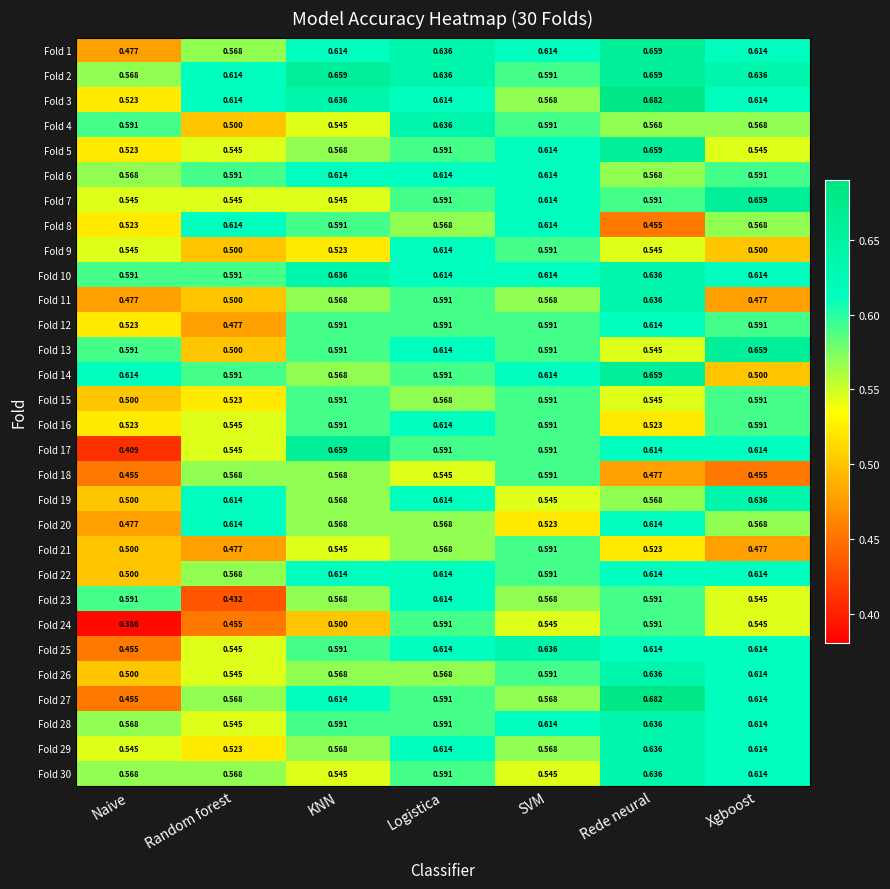

Which category has the highest value in the Fold 11 series?

Rede neural